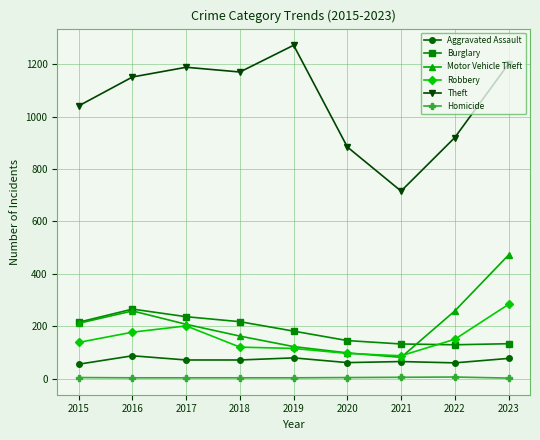

True or false: Burglary and Theft cross at least once.

False